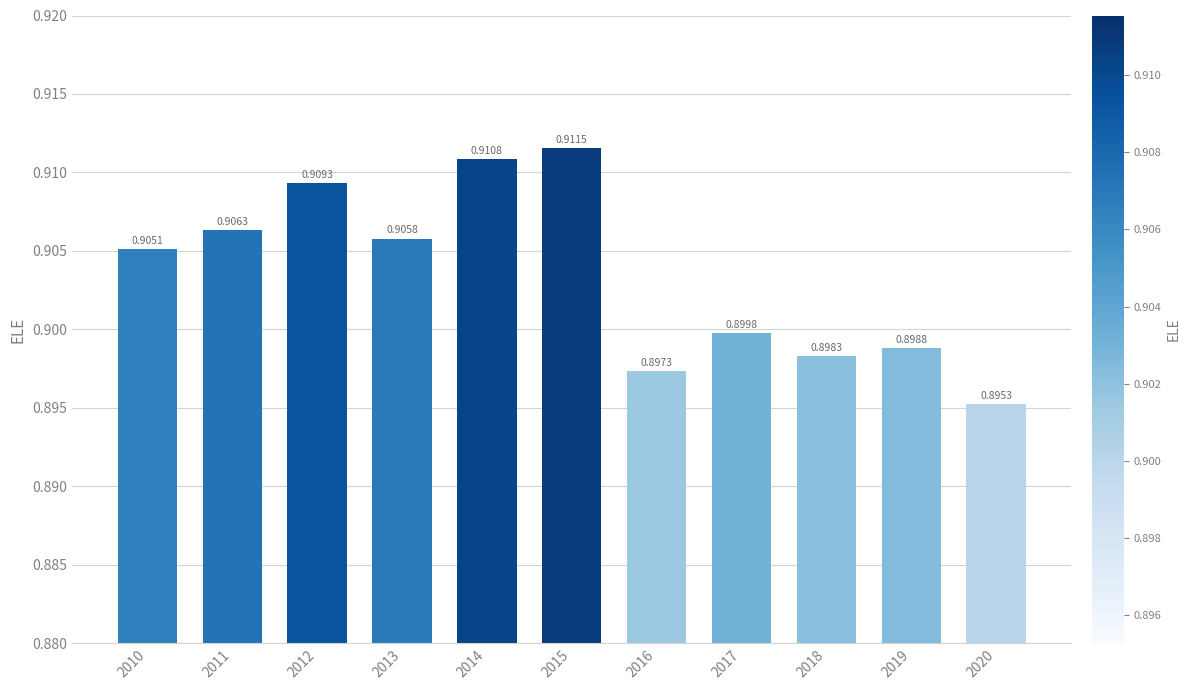

How many bars are there in total?

11